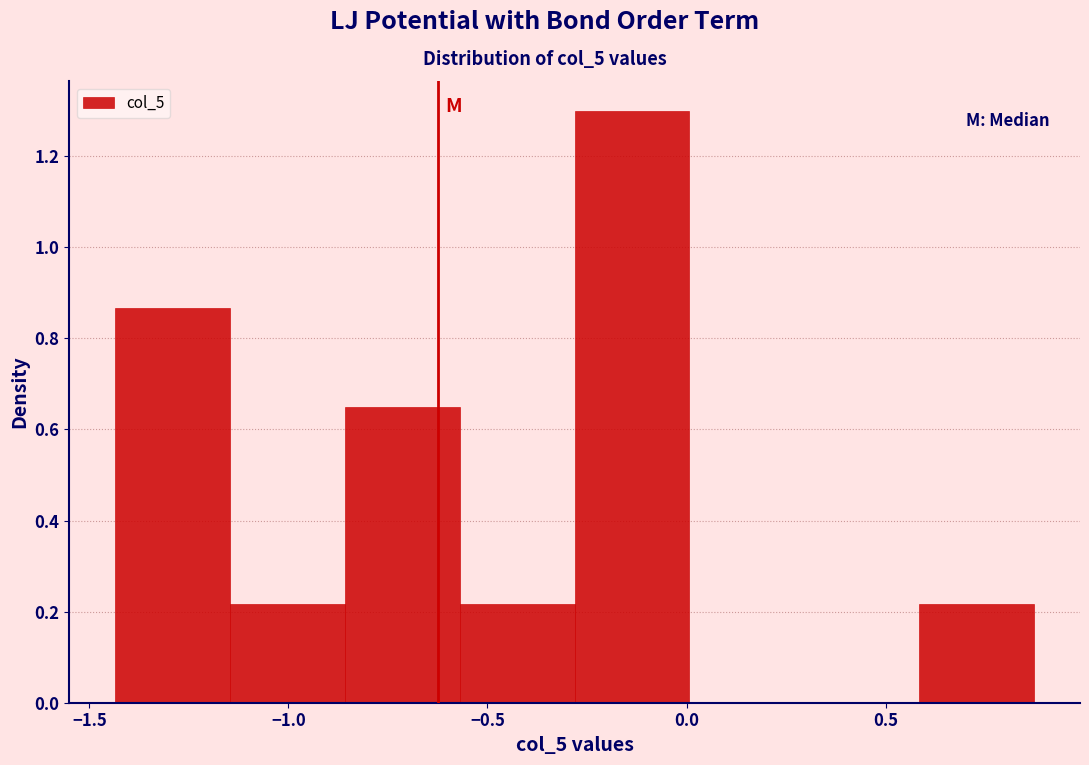

Reading left to right, list every bar in this chart as the range it spans on the x-axis followed by its height. Neither the bar edges nor the heights are printed on the chart, so give them approximately, as read against the axes.

-1.45 to -1.15: 0.86
-1.15 to -0.85: 0.22
-0.85 to -0.55: 0.66
-0.55 to -0.30: 0.22
-0.30 to 0.00: 1.30
0.00 to 0.30: 0
0.30 to 0.60: 0
0.60 to 0.85: 0.22